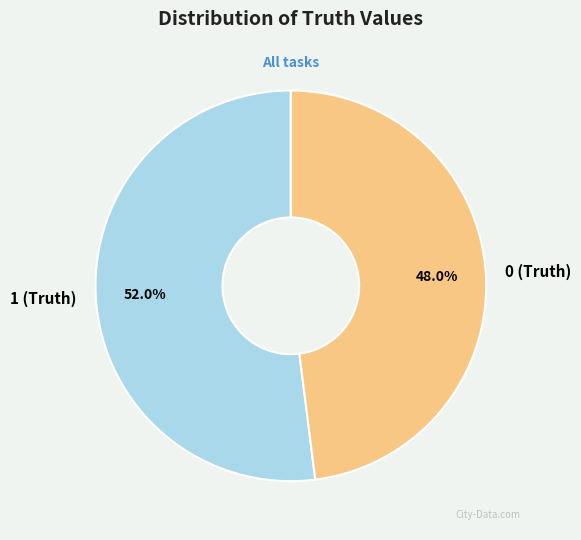

To the nearest percent, what is the difference between the 1 (Truth) and 0 (Truth) slice percentages?

4%